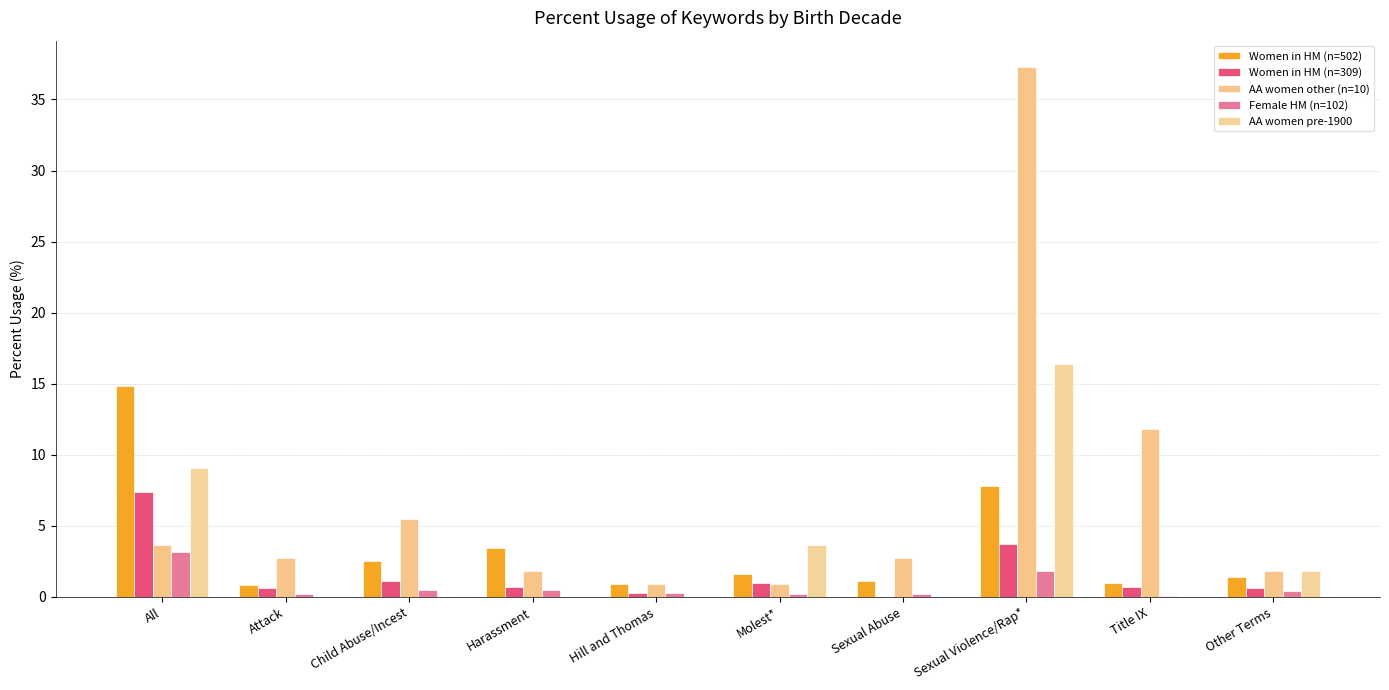

Are the bars grouped side by side (vs. stacked)?

Yes